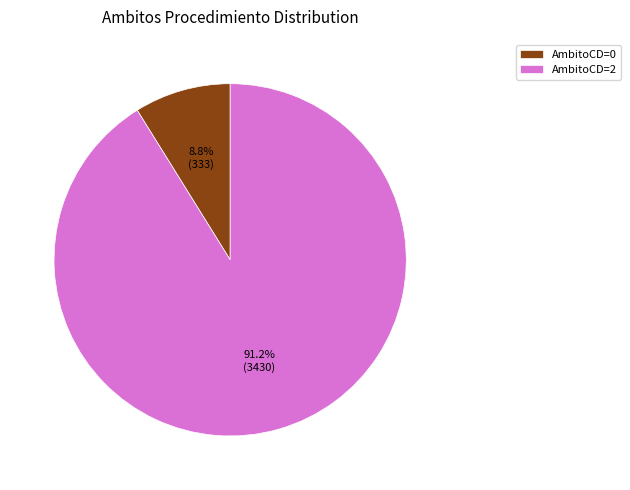

Which category accounts for the majority?

AmbitoCD=2